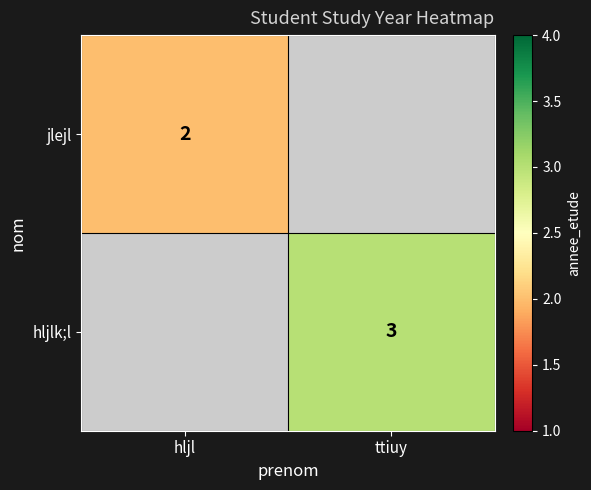

The value of hljlk;l at ttiuy is 1. True or false?

False